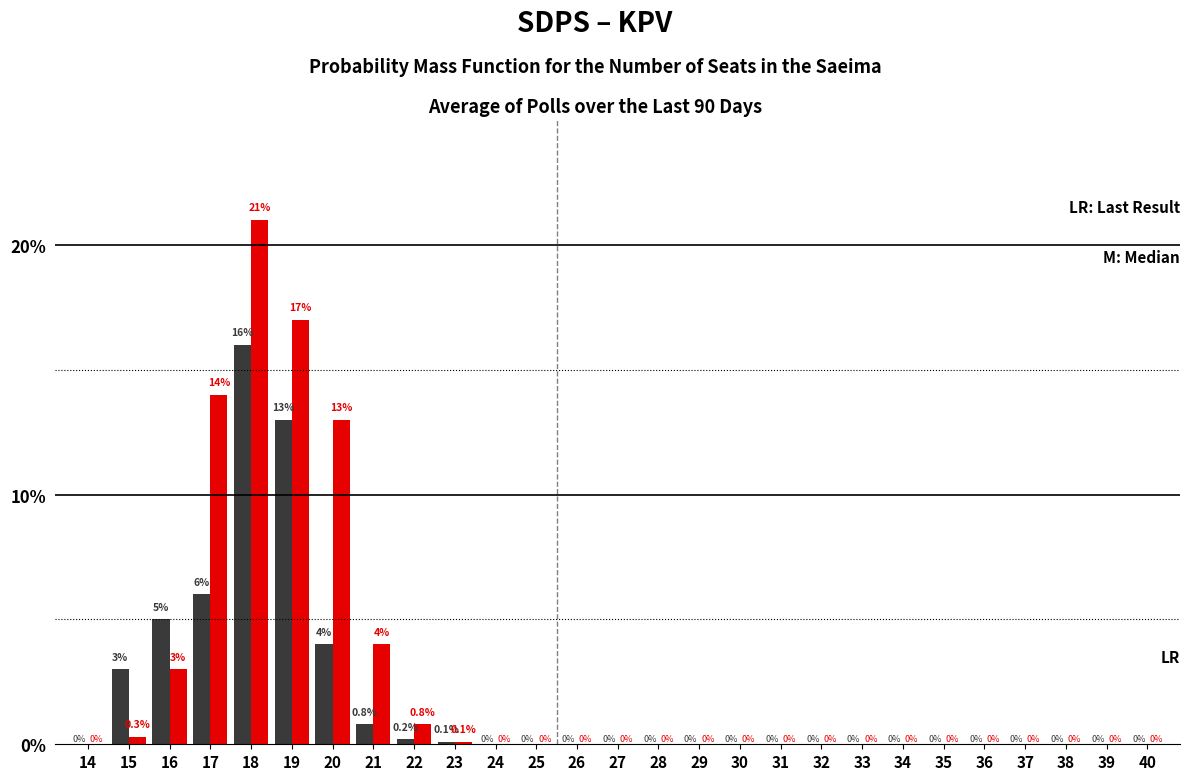

At which category is the sum across all series the highest?

18